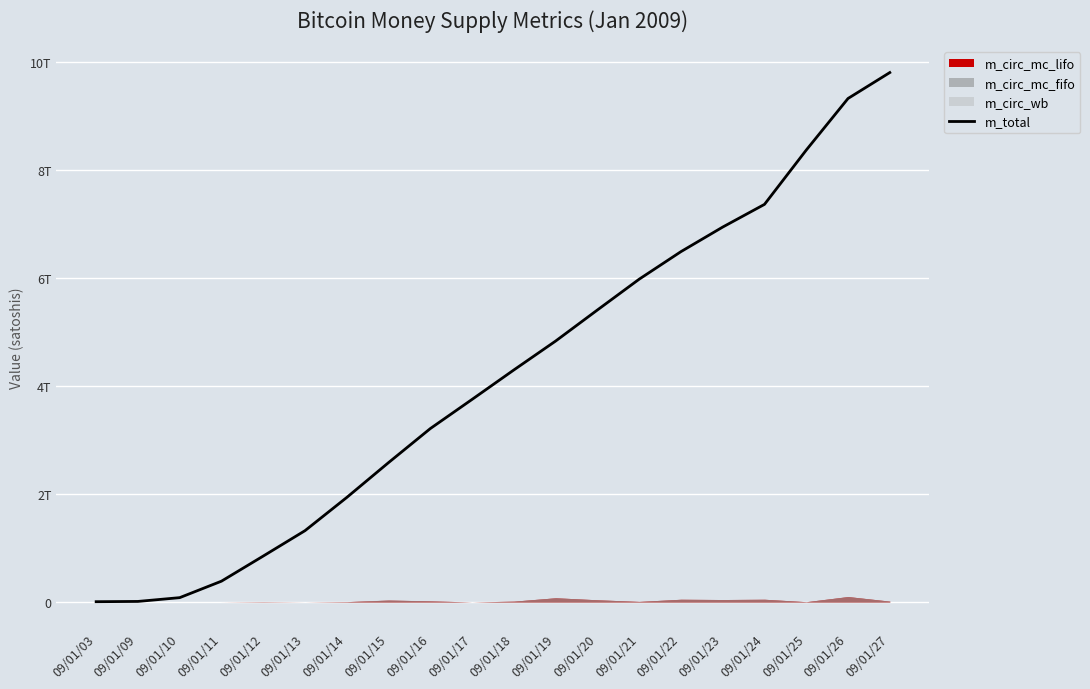

List the labels in order of value, largest first.

09/01/27, 09/01/26, 09/01/25, 09/01/24, 09/01/23, 09/01/22, 09/01/21, 09/01/20, 09/01/19, 09/01/18, 09/01/17, 09/01/16, 09/01/15, 09/01/14, 09/01/13, 09/01/12, 09/01/11, 09/01/10, 09/01/09, 09/01/03